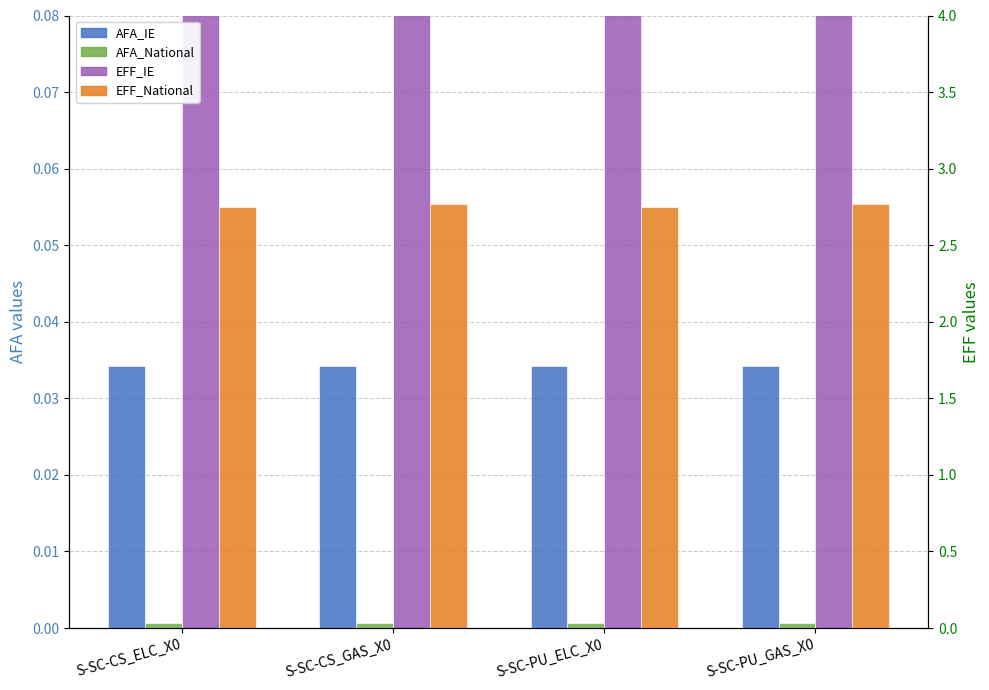

The value of EFF_IE at S-SC-PU_ELC_X0 is 2.7. True or false?

True